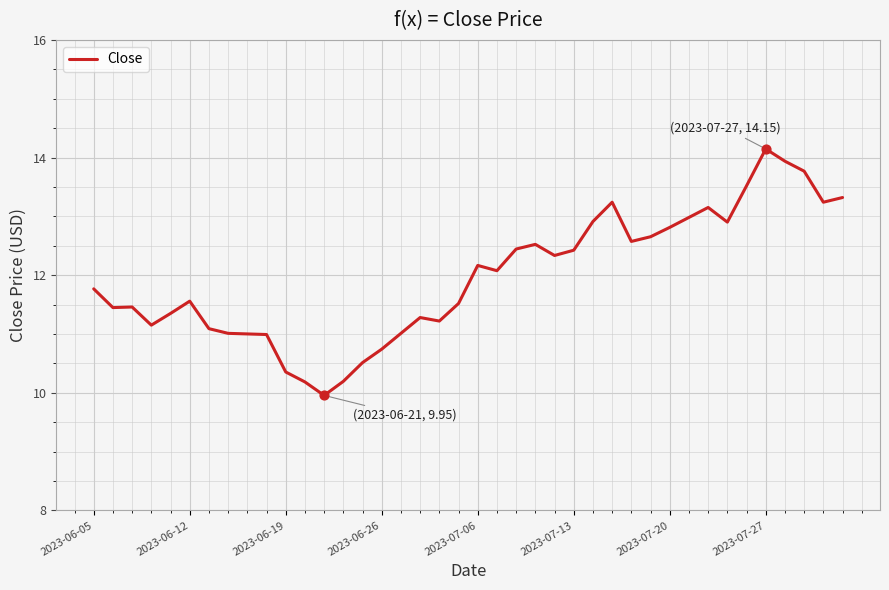

What is the maximum value shown in the chart?

14.1